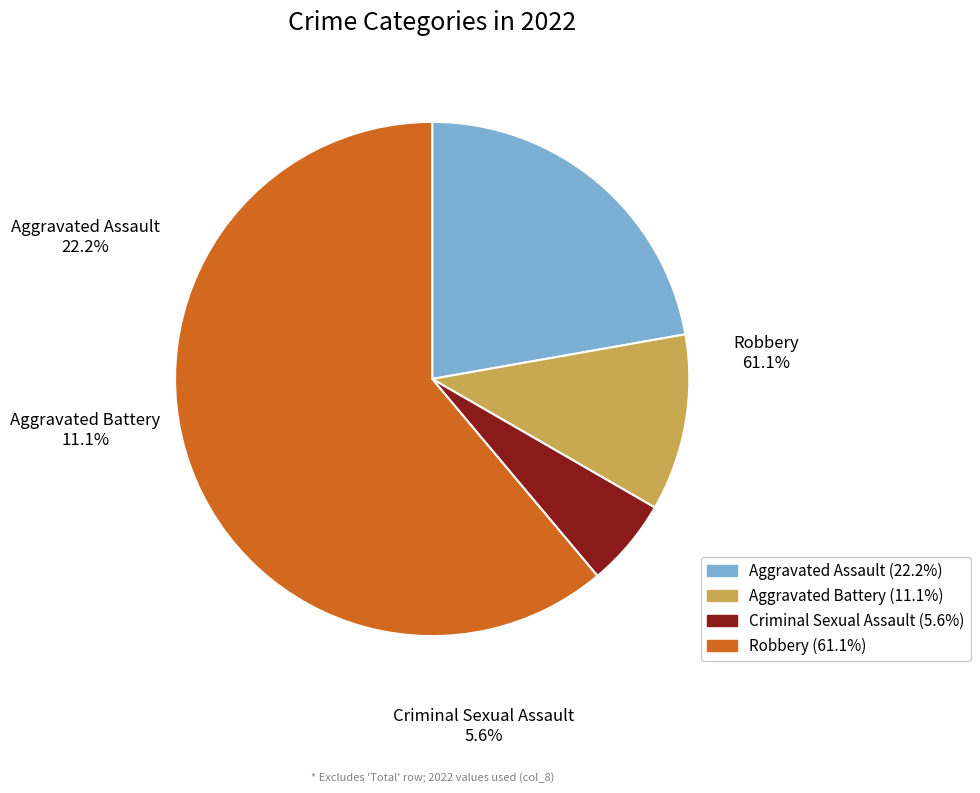

How much of the chart is everything except Aggravated Battery?

88.9%